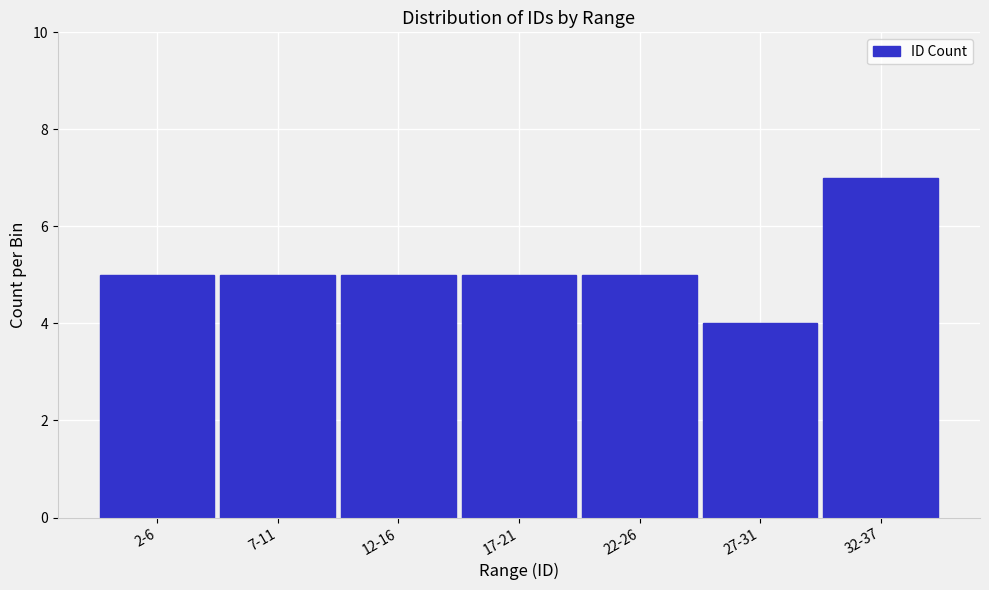

Reading left to right, list all the values displayed in this chart.

5	5	5	5	5	4	7